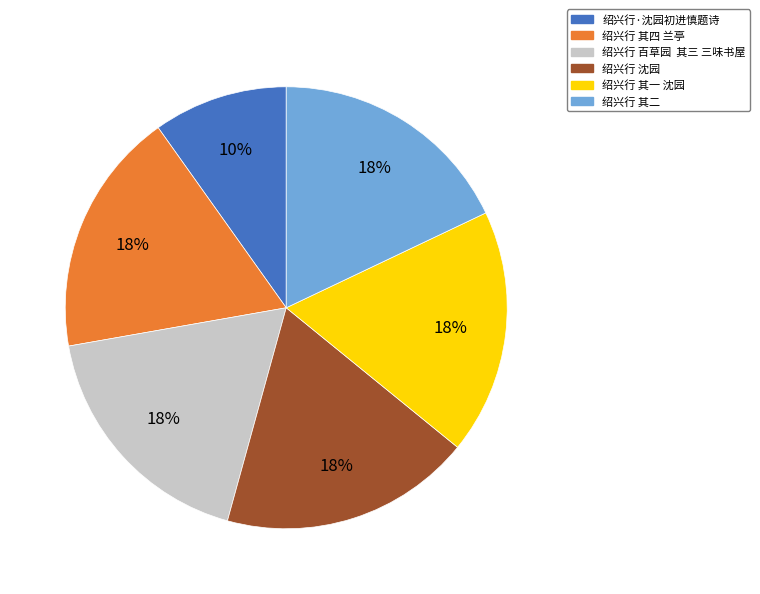

To the nearest percent, what percentage of the pie is 绍兴行 沈园?

18%